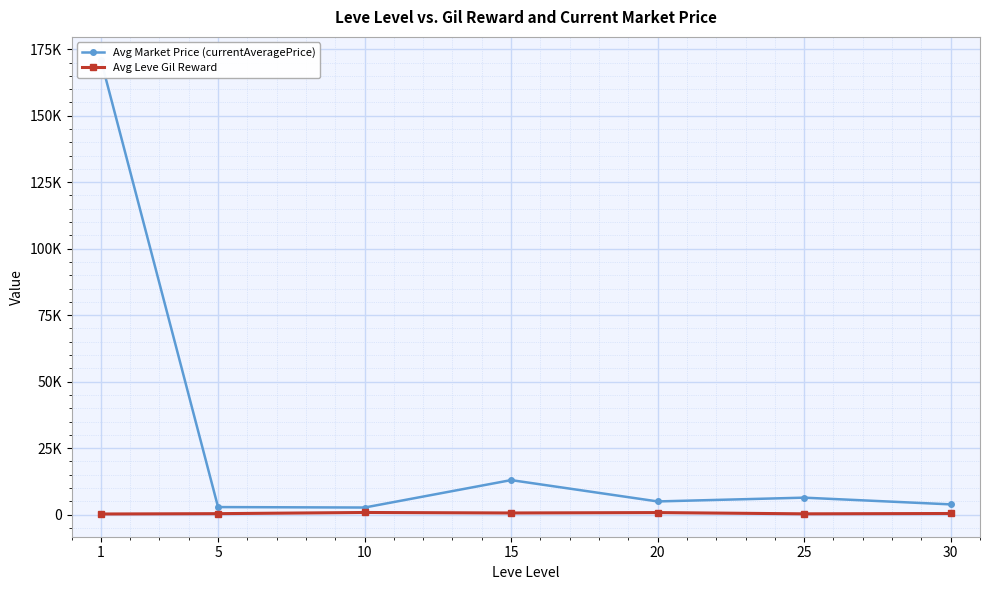

True or false: Avg Leve Gil Reward has a value of 93.9 at 25.

False